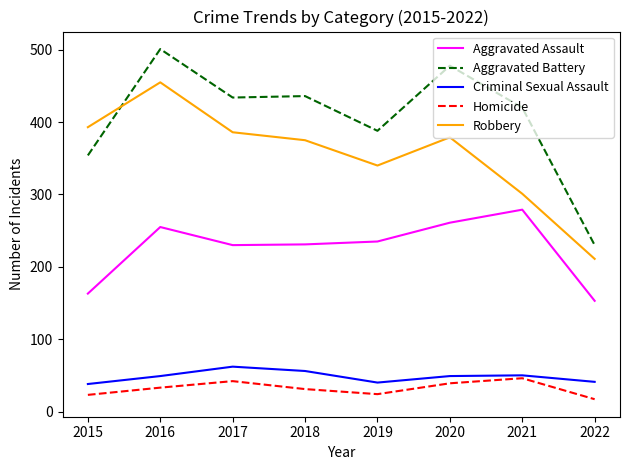

Which category has the lowest value in the Aggravated Assault series?

2022